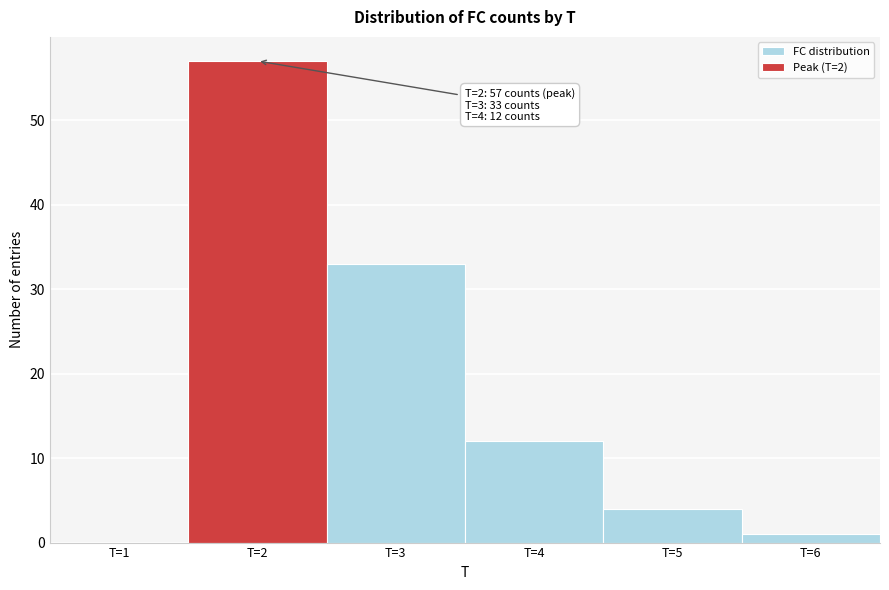

Which range on the x-axis has the tallest bar?

1.5 to 2.5